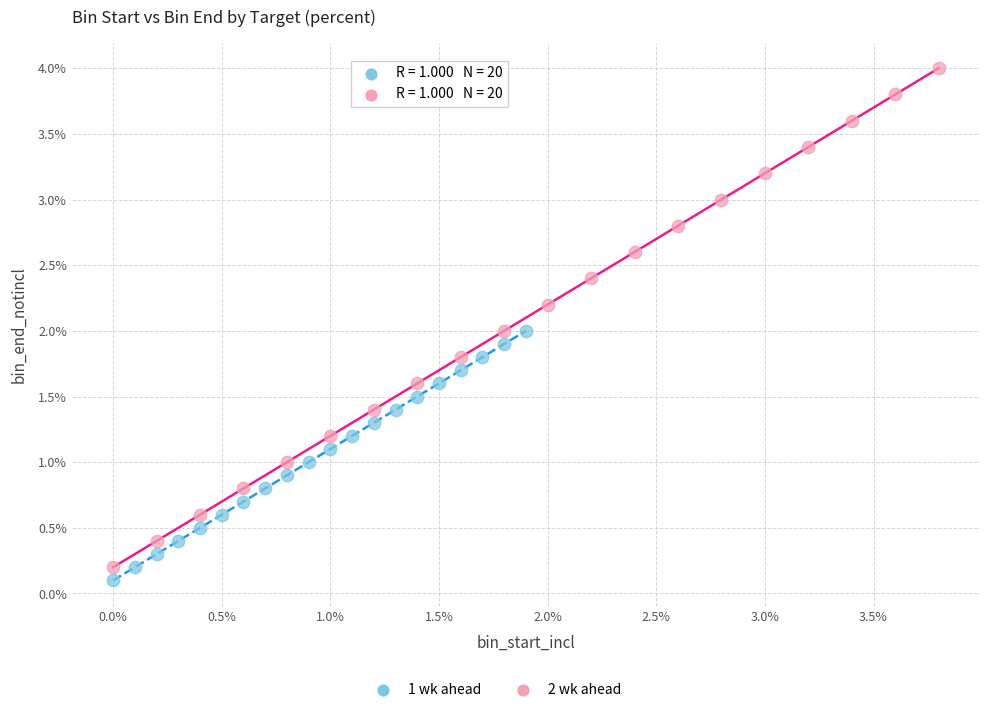

Which series reaches the maximum Y coordinate?

2 wk ahead